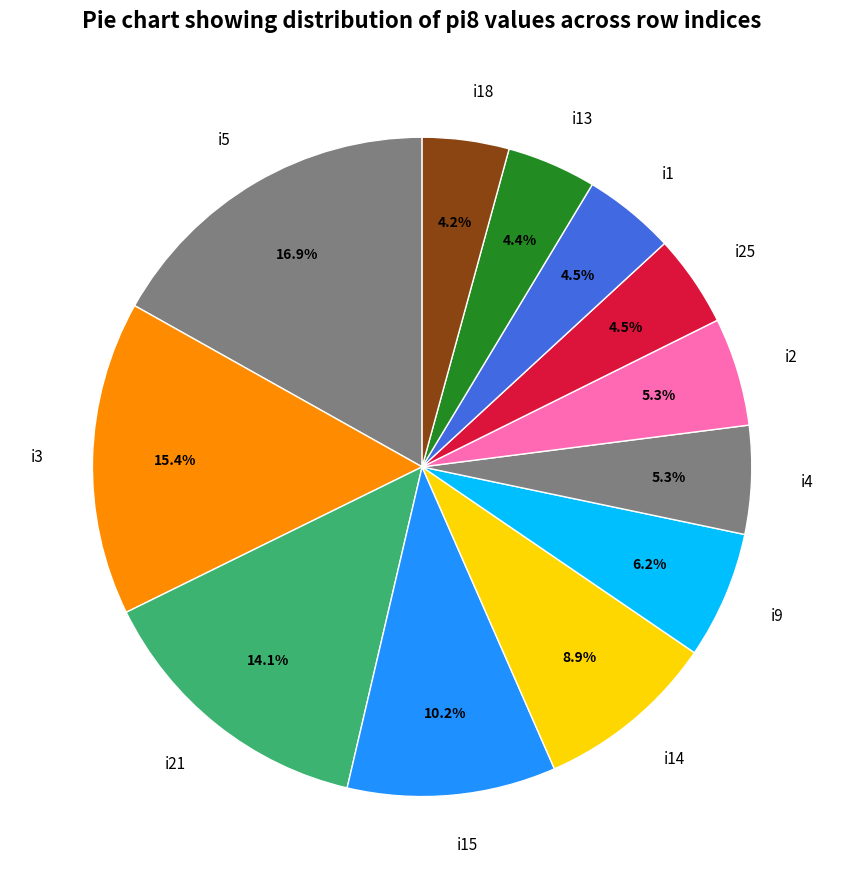

What percentage do i14 and i5 together represent?

25.8%